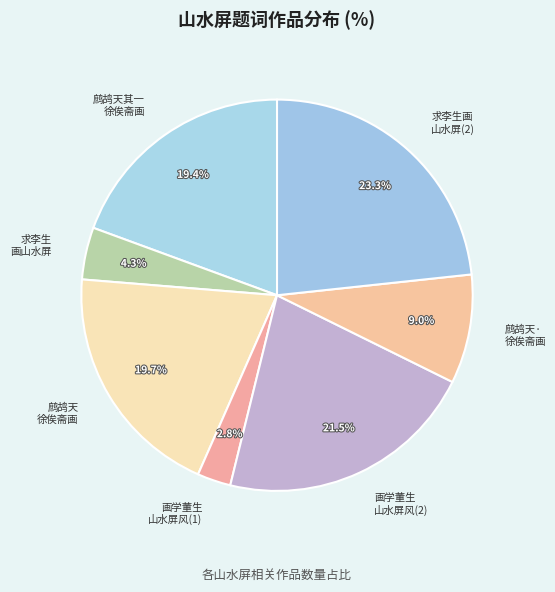

What percentage is NOT represented by 鹧鸪天其一 徐俟斋画?

80.6%